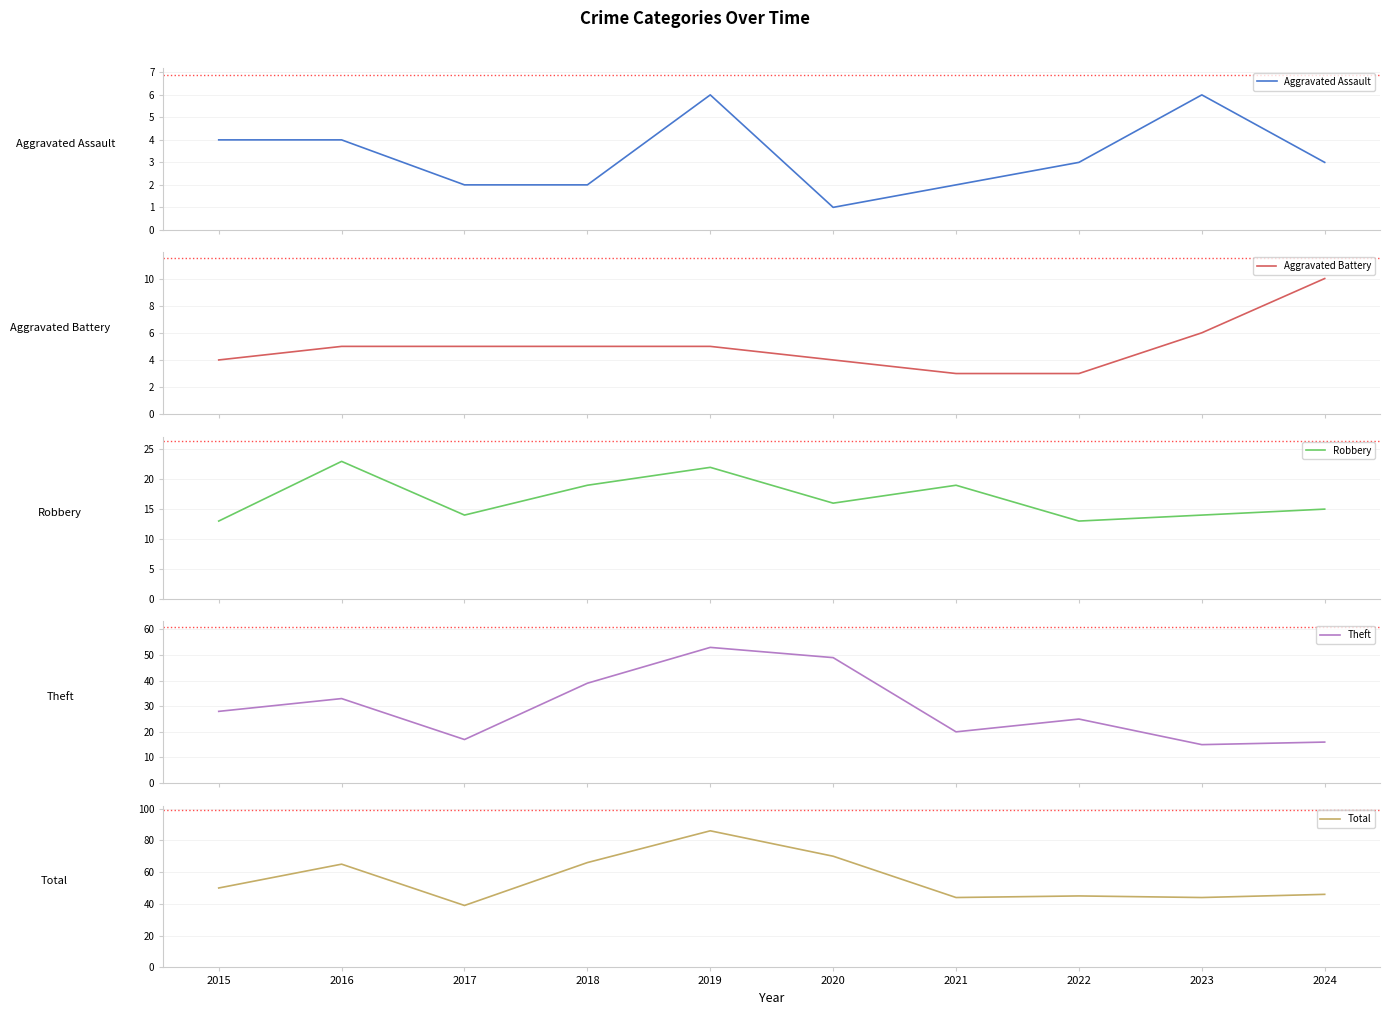

Rank the categories by Aggravated Assault value from lowest to highest.

2020, 2017, 2018, 2021, 2022, 2024, 2015, 2016, 2019, 2023